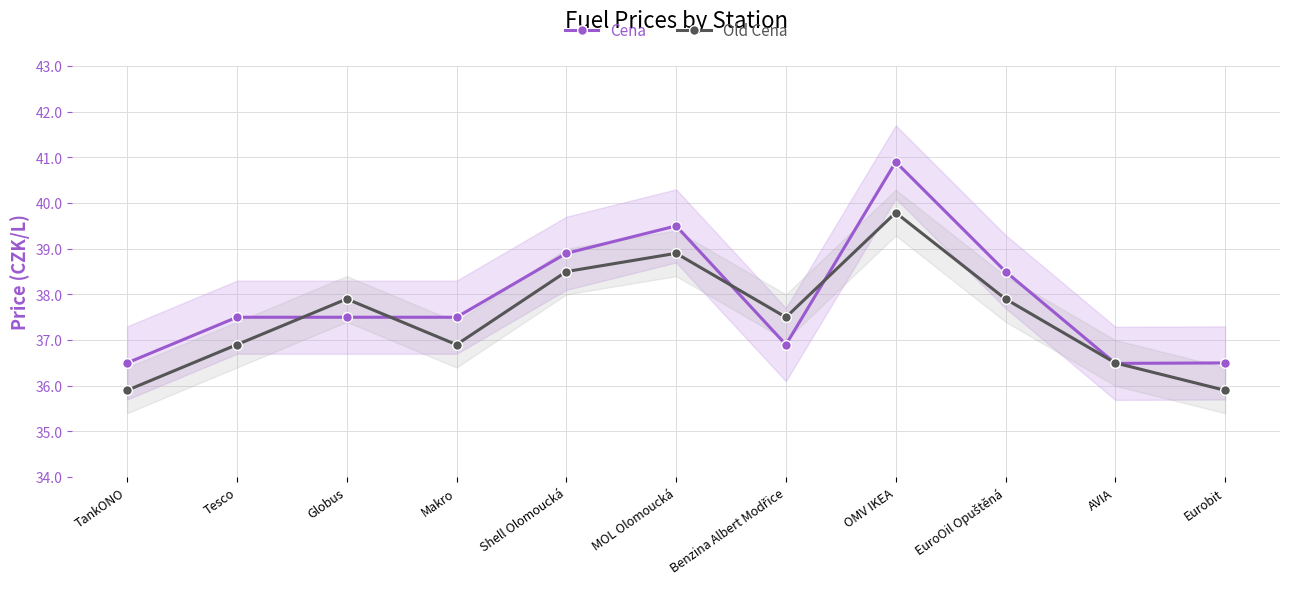

Does the chart have visible grid lines?

Yes